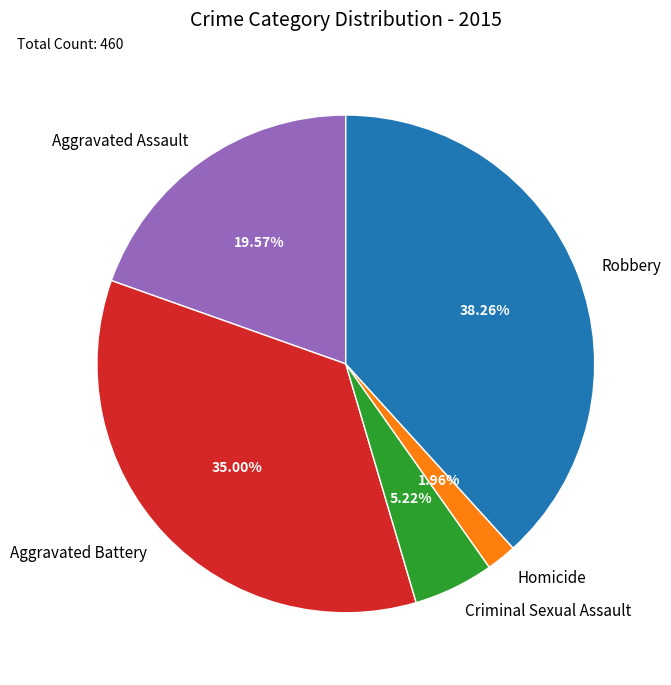

The Robbery slice represents 38% of the pie. True or false?

True